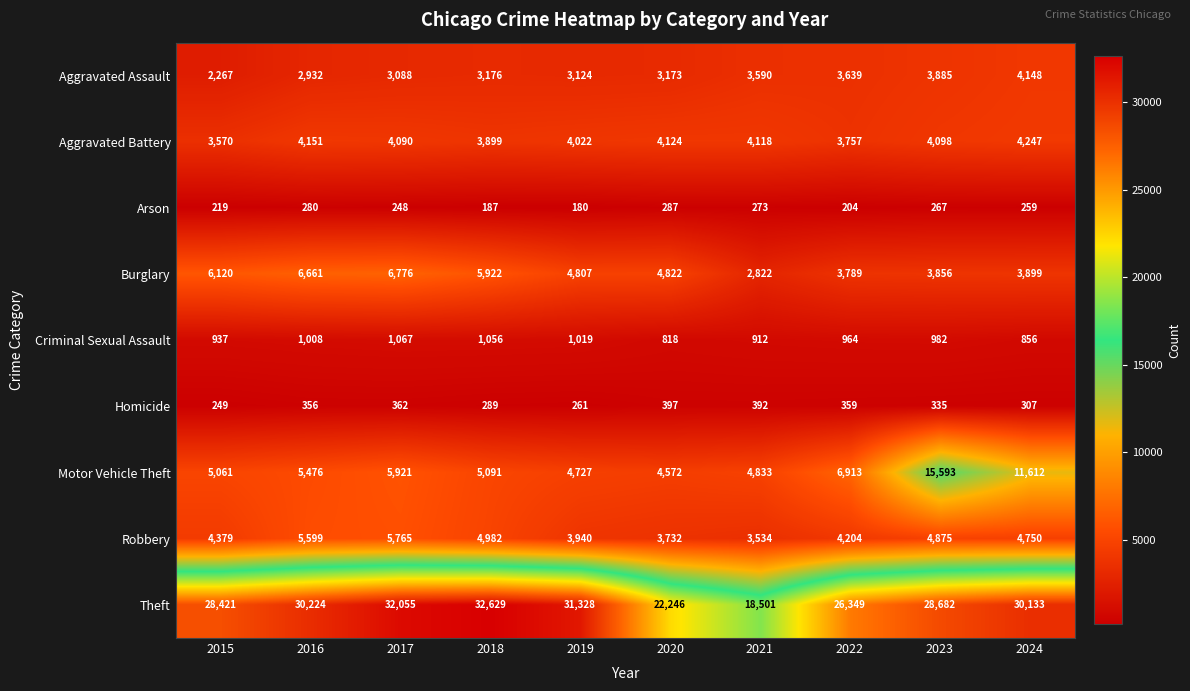

Count the number of categories in the chart.

10